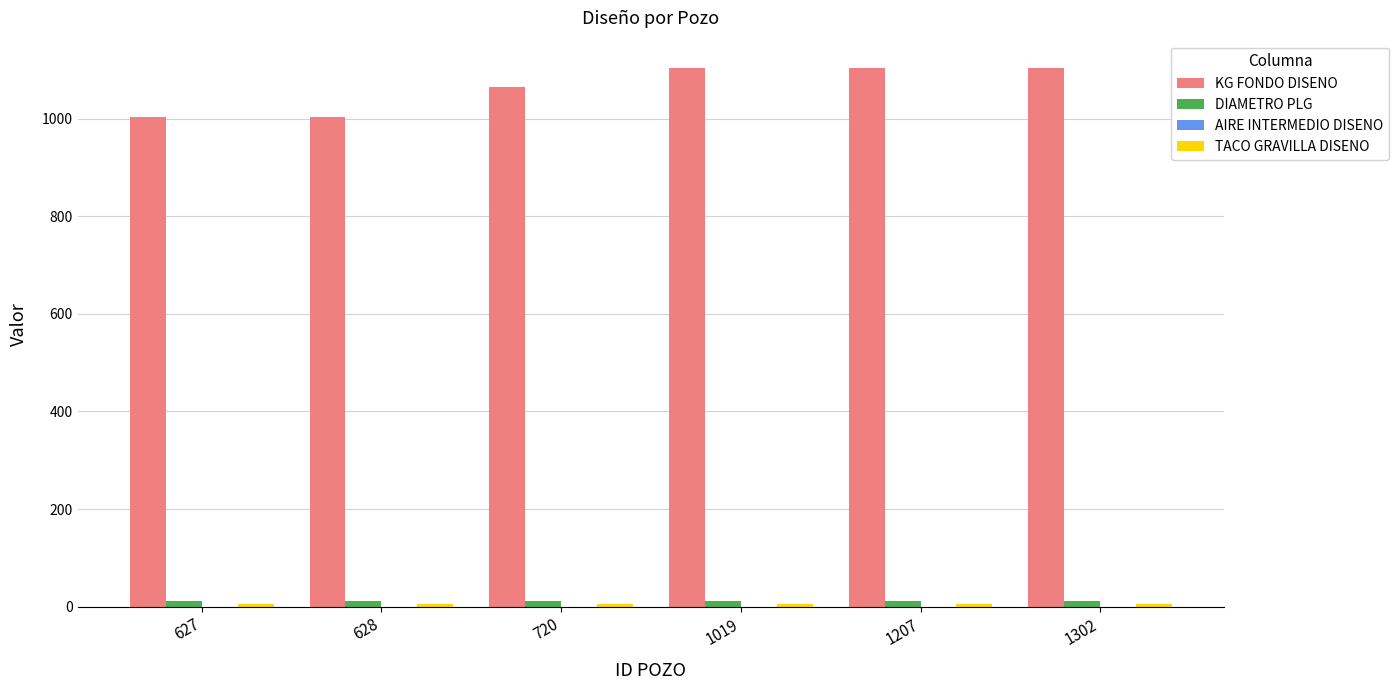

Which series has the largest range (max minus min)?

KG FONDO DISENO